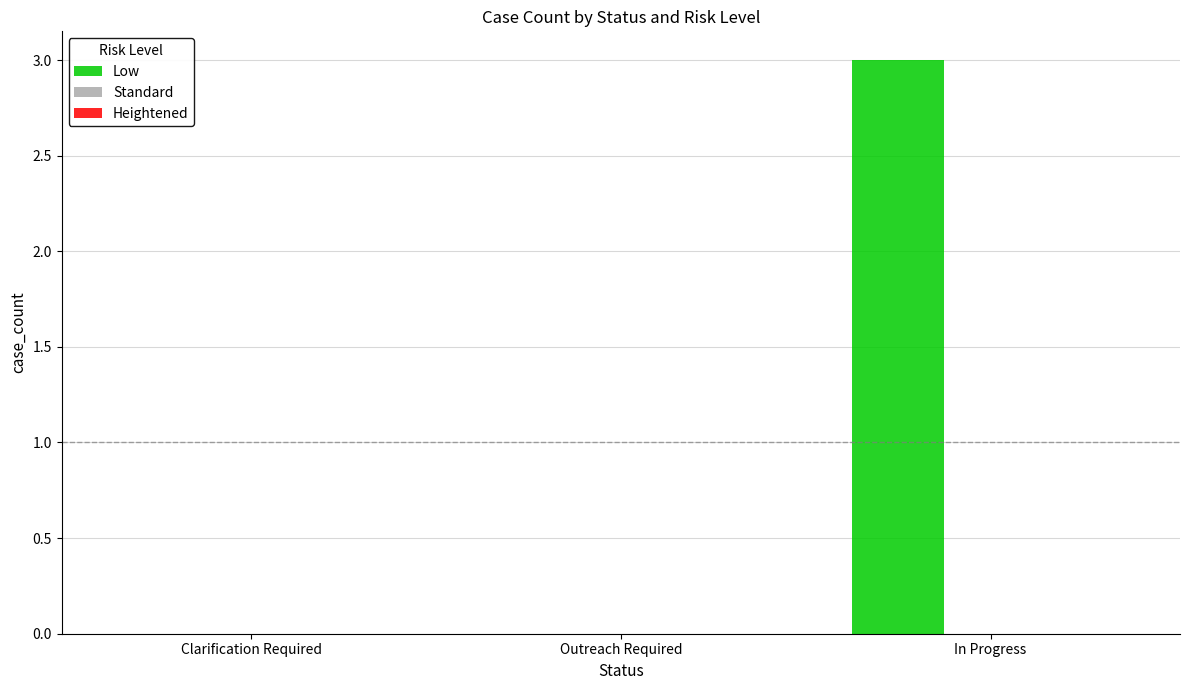

Are the bars horizontal?

No